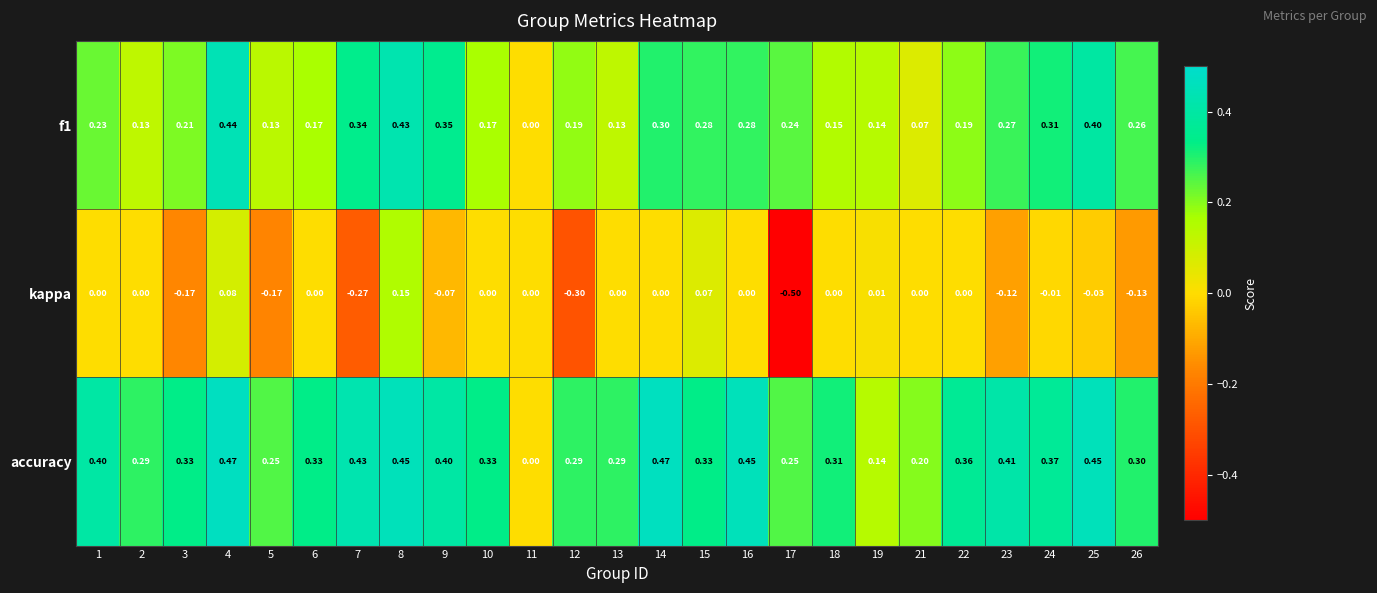

Rank the series by their average value, from lowest to highest.

kappa, f1, accuracy